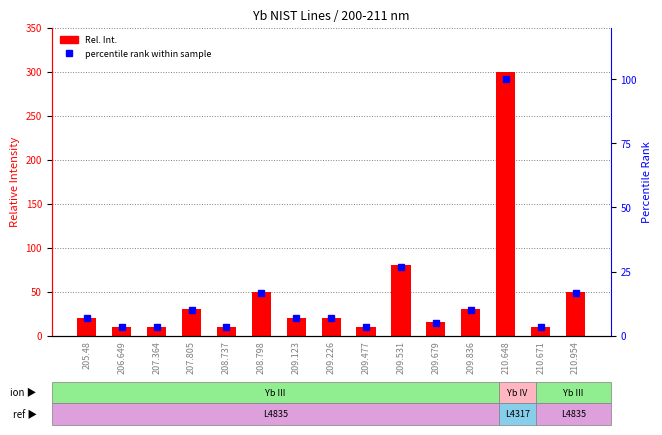

Between 209.226 and 209.531, which is larger?

209.531